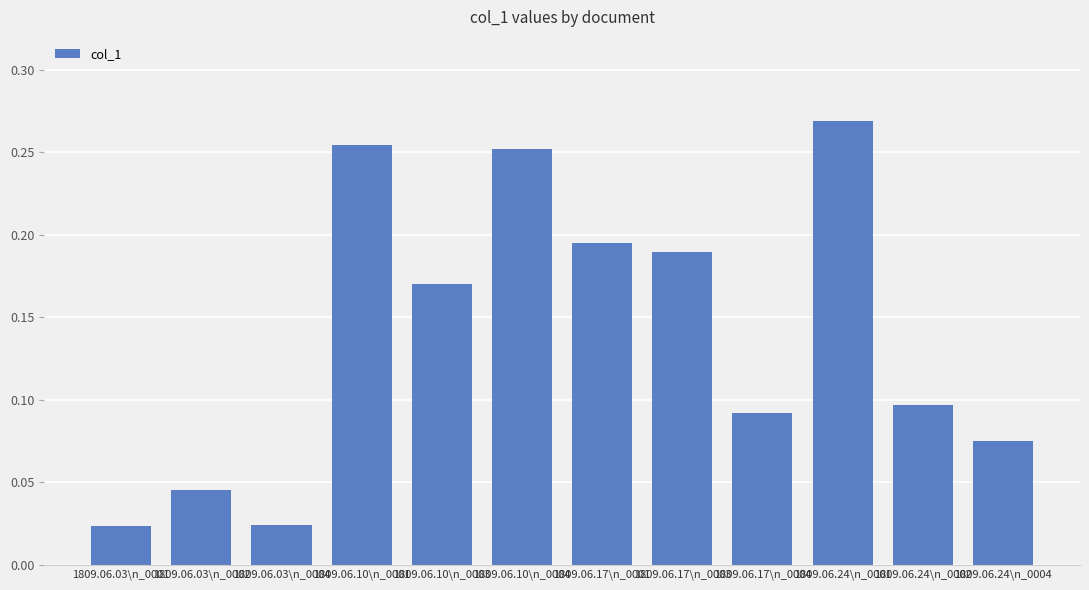

The chart shows a value of 0.4 at 1809.06.10\n_0001. True or false?

False